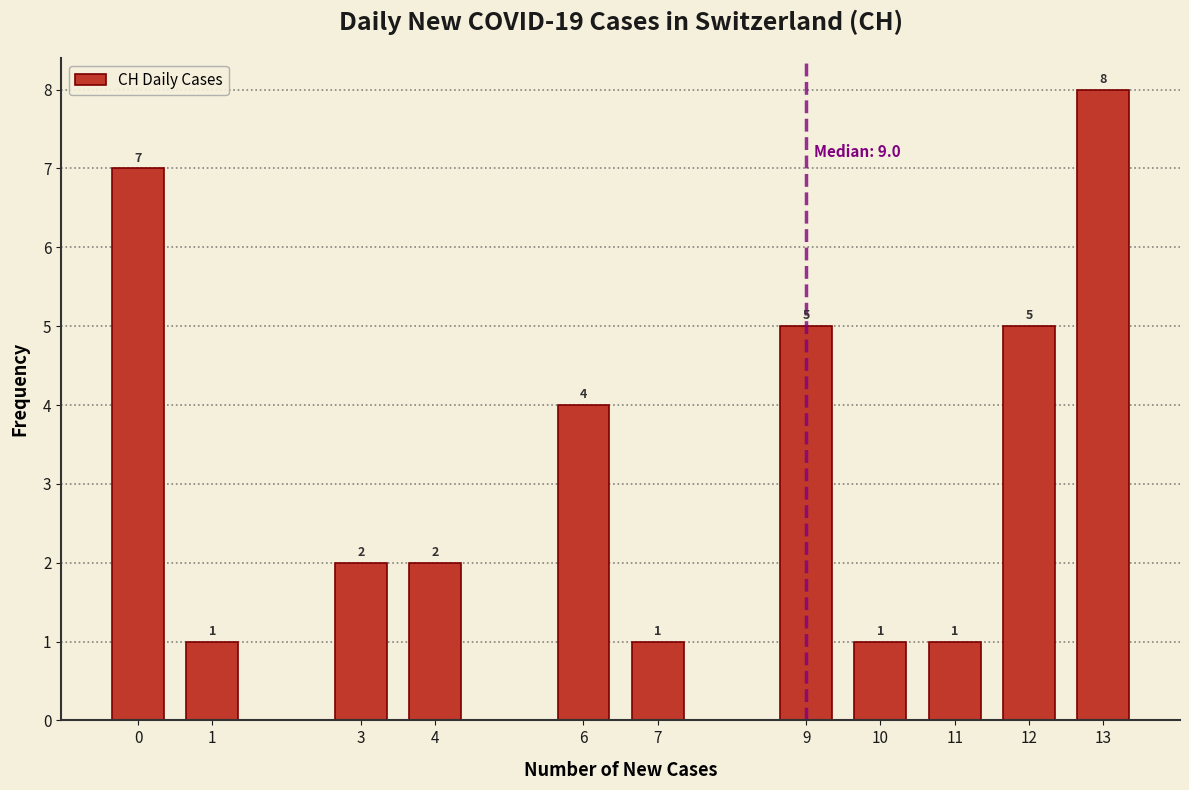

Reading left to right, list all the values displayed in this chart.

0=7	1=1	3=2	4=2	6=4	7=1	9=5	10=1	11=1	12=5	13=8